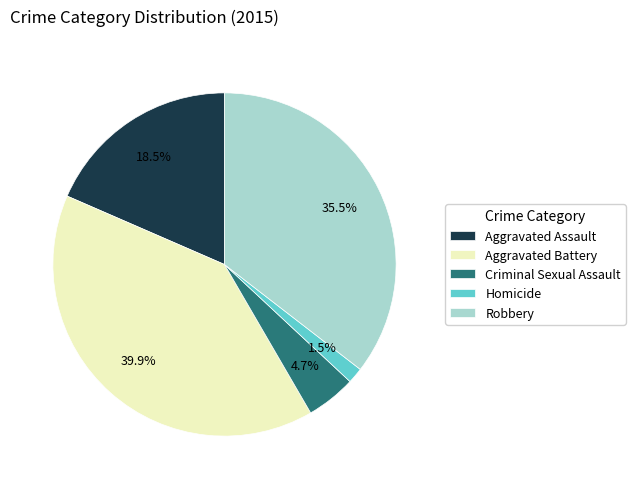

What percentage is NOT represented by Criminal Sexual Assault?

95.3%